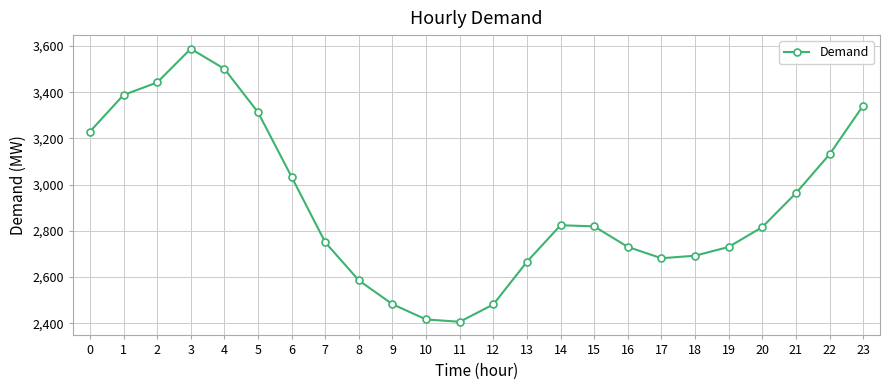

At which category does the data reach its first local peak?

3